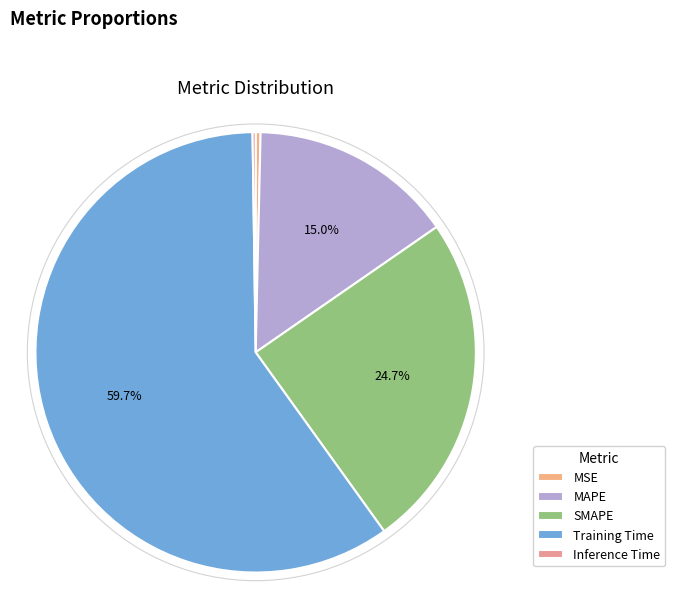

How many segments does this pie chart have?

5